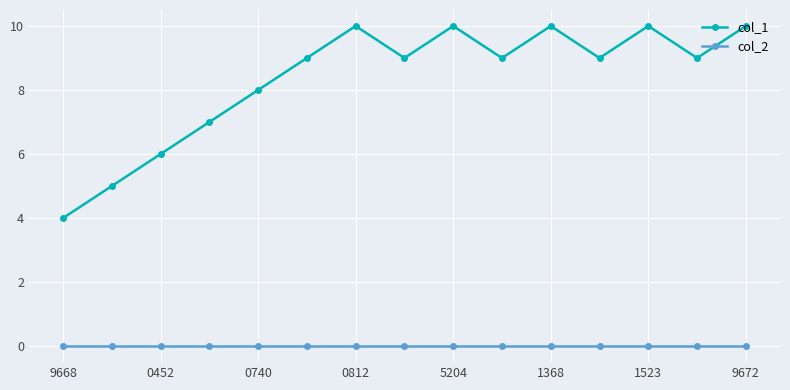

True or false: col_1 and col_2 cross at least once.

False